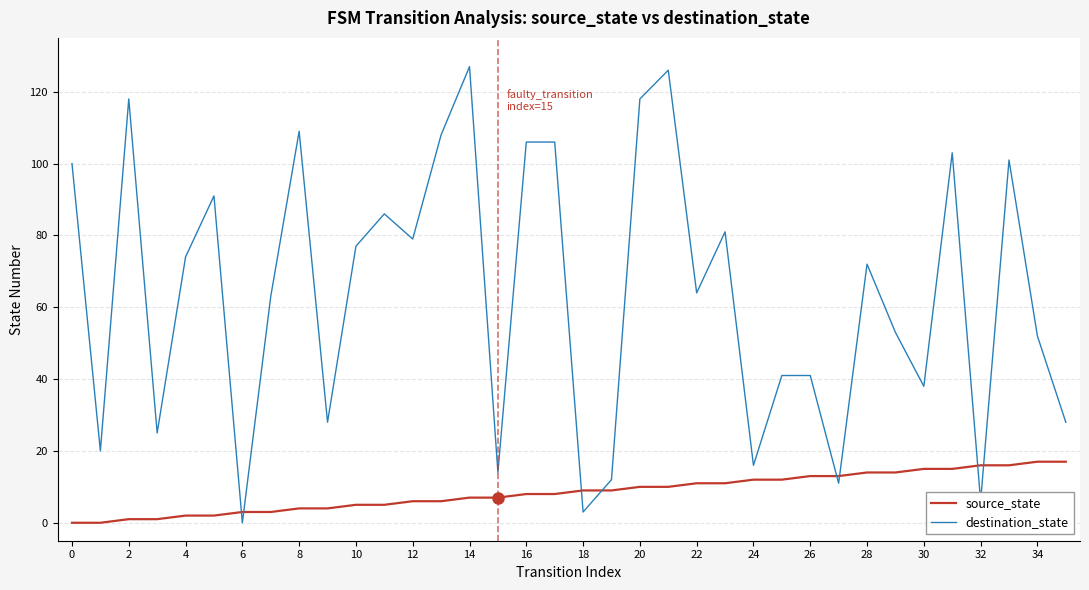

What is the difference between the maximum and second lowest values in the source_state series?

17